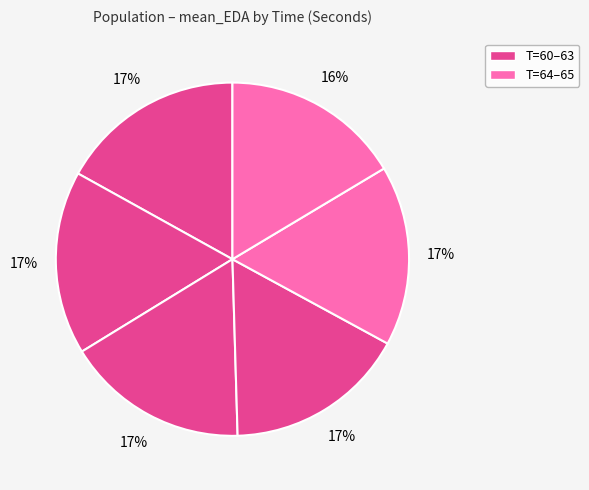

How many segments does this pie chart have?

6